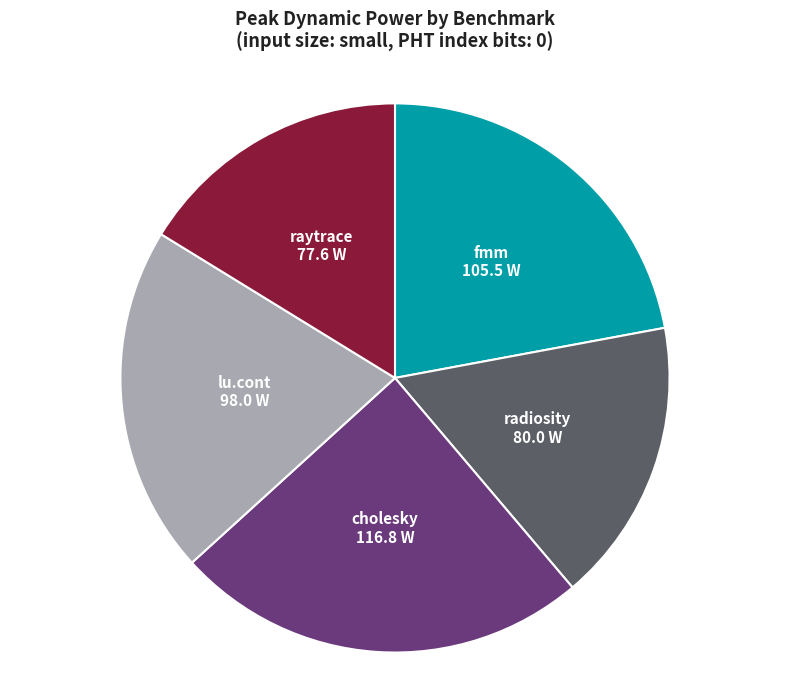

Which slice is the largest?

cholesky